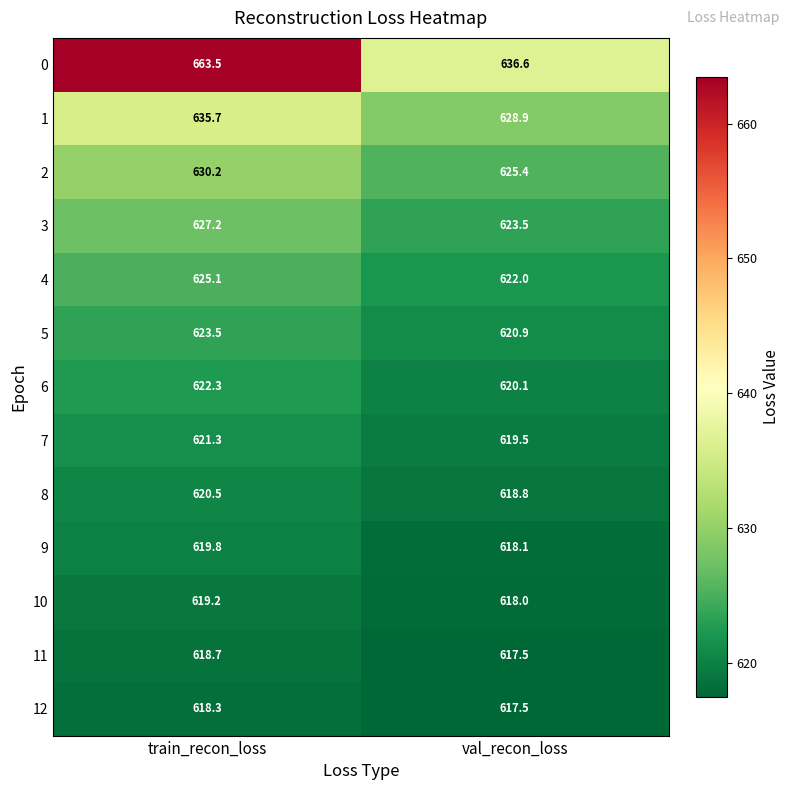

Reading right to left, what are all the values shown in this chart?

0: 636.6	663.5
1: 628.9	635.7
2: 625.4	630.2
3: 623.5	627.2
4: 622.0	625.1
5: 620.9	623.5
6: 620.1	622.3
7: 619.5	621.3
8: 618.8	620.5
9: 618.1	619.8
10: 618.0	619.2
11: 617.5	618.7
12: 617.5	618.3